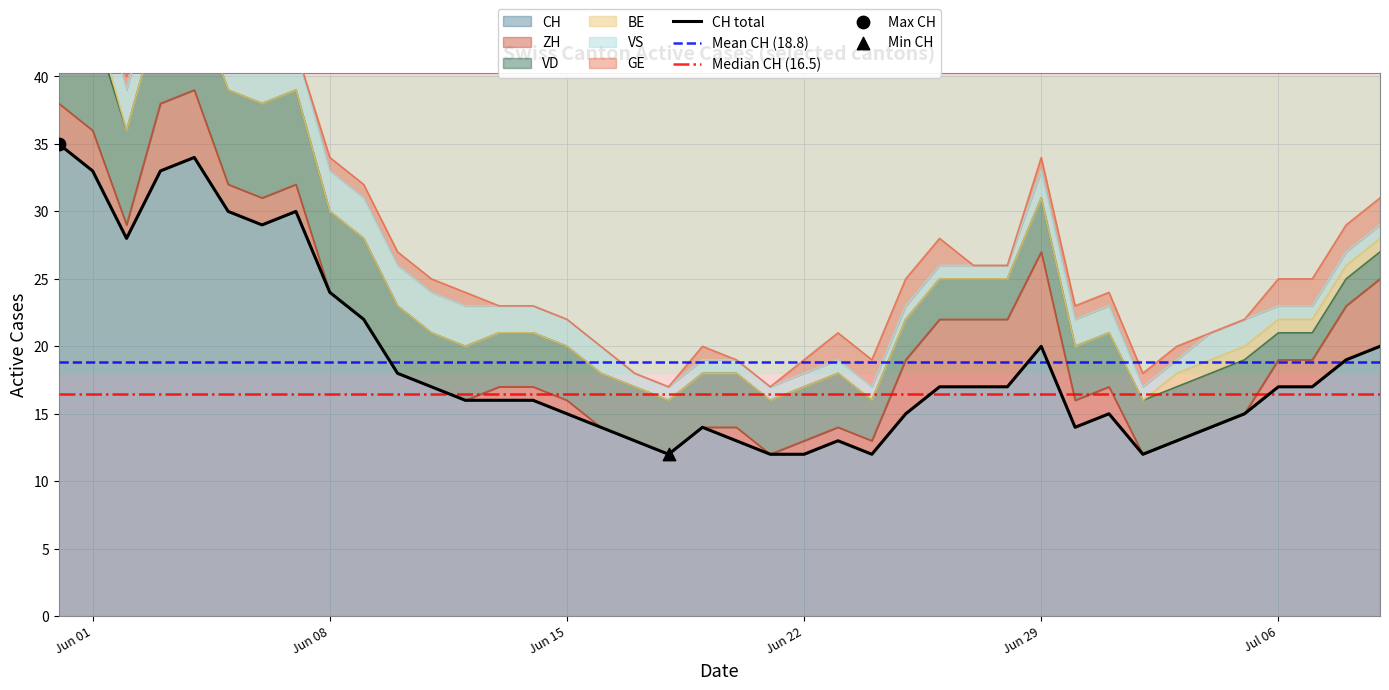

At how many categories does at least one series exceed 10?

40